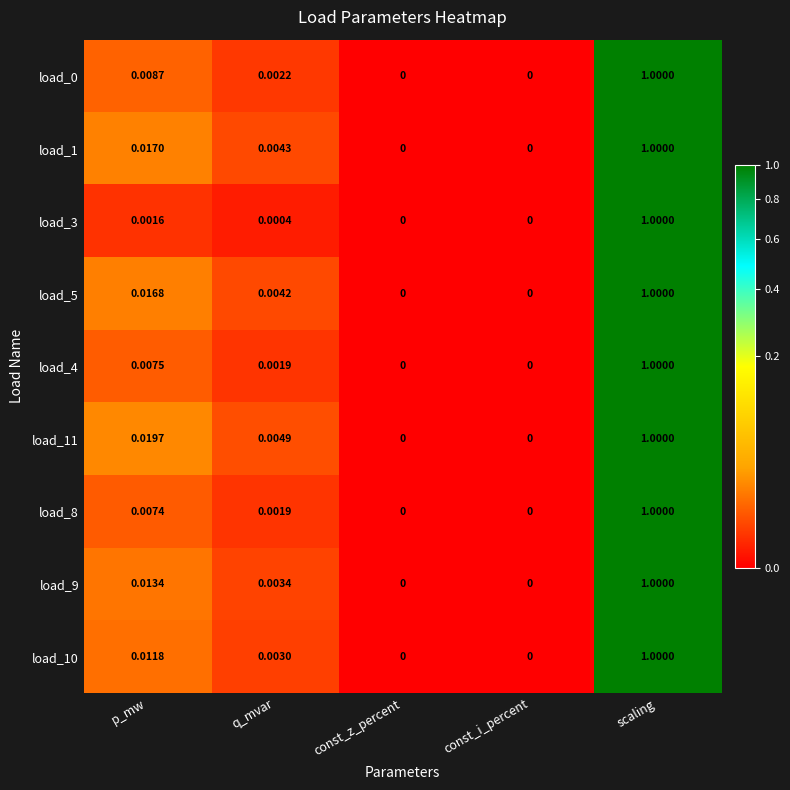

At which category is the sum across all series the highest?

scaling